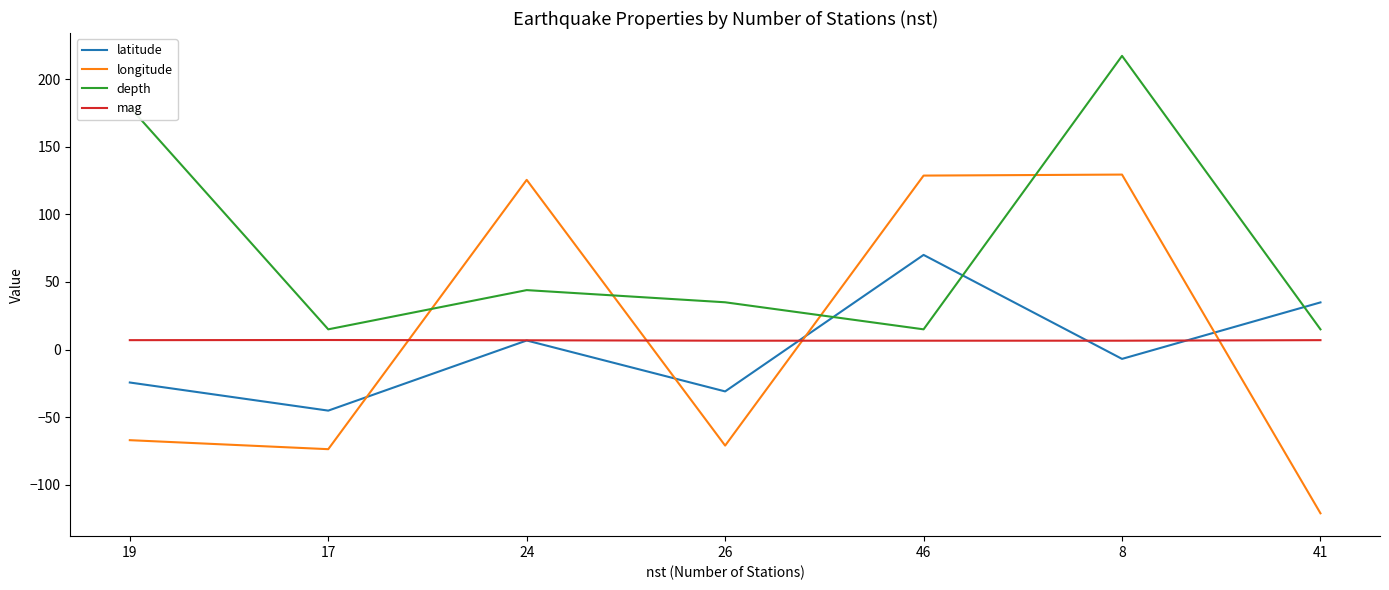

True or false: mag and longitude cross at least once.

True